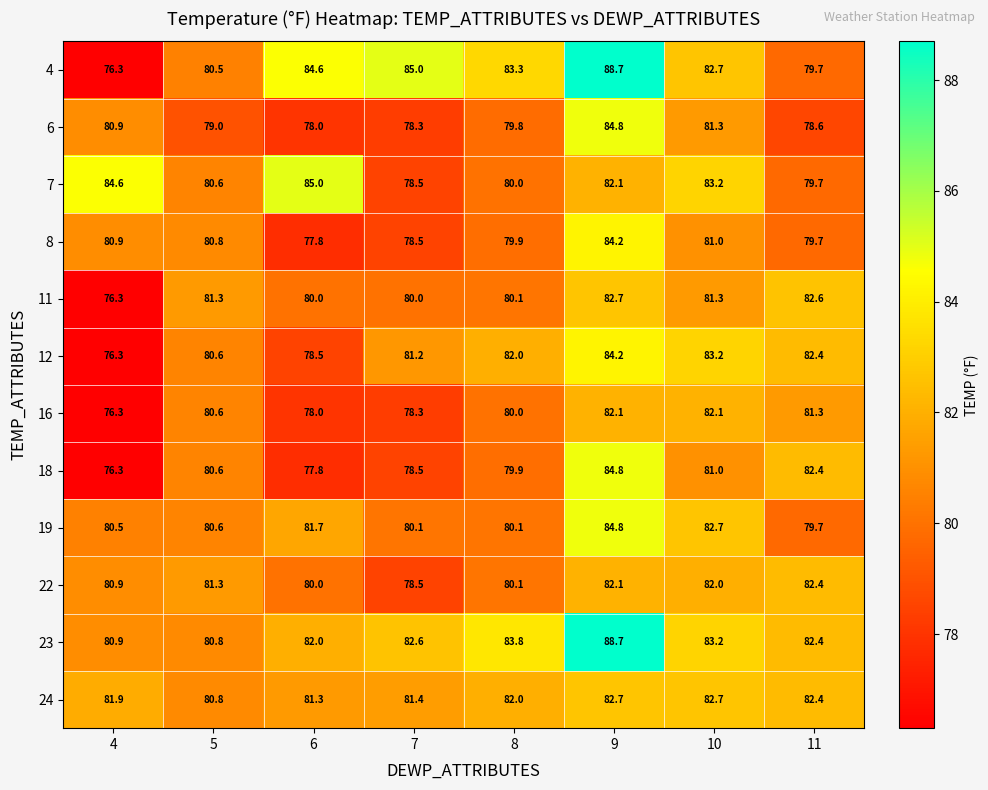

What is the sum of all 22 values?

647.3